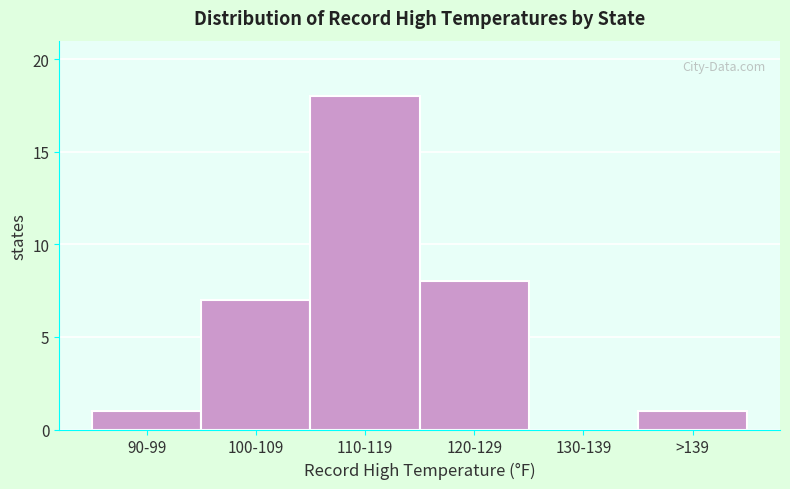

Reading left to right, transcribe all the data shown in this chart.

90-99=1	100-109=7	110-119=18	120-129=8	130-139=0	>139=1